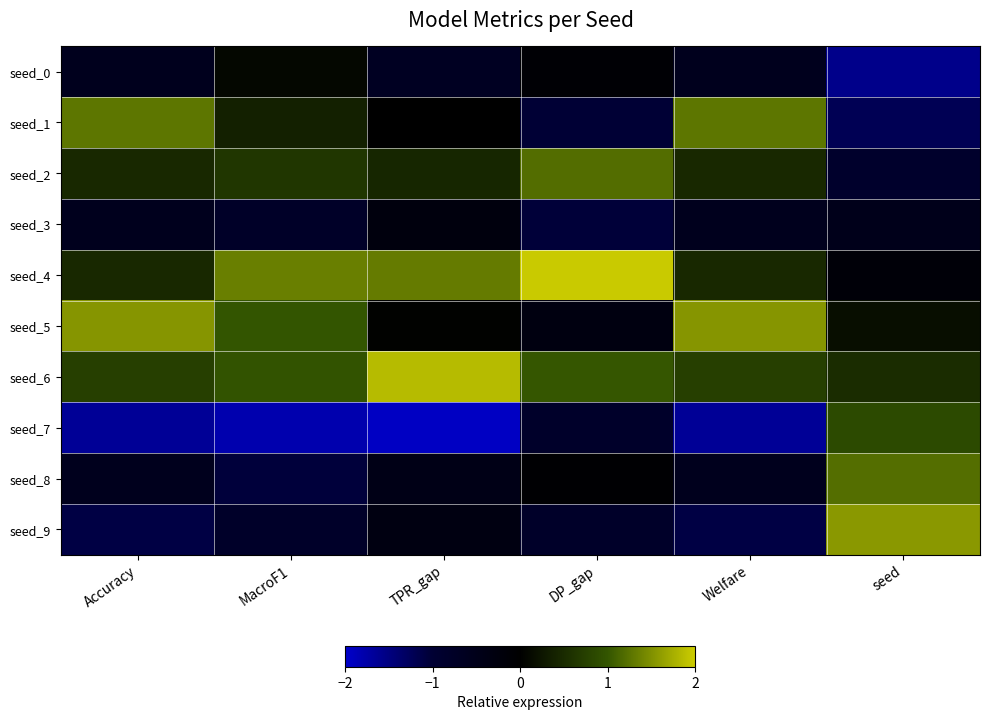

At which category is the sum across all series the highest?

Accuracy